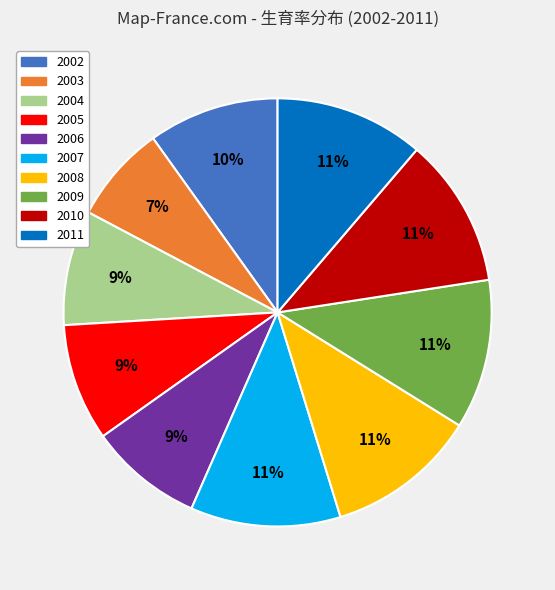

How many slices are in this pie chart?

10